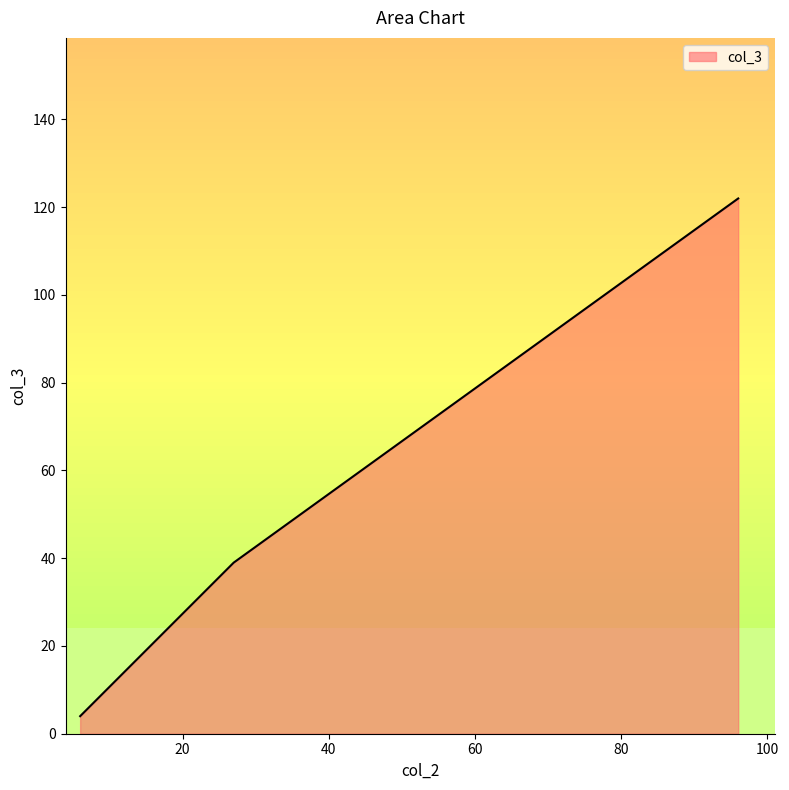

Count the number of data series in this chart.

1